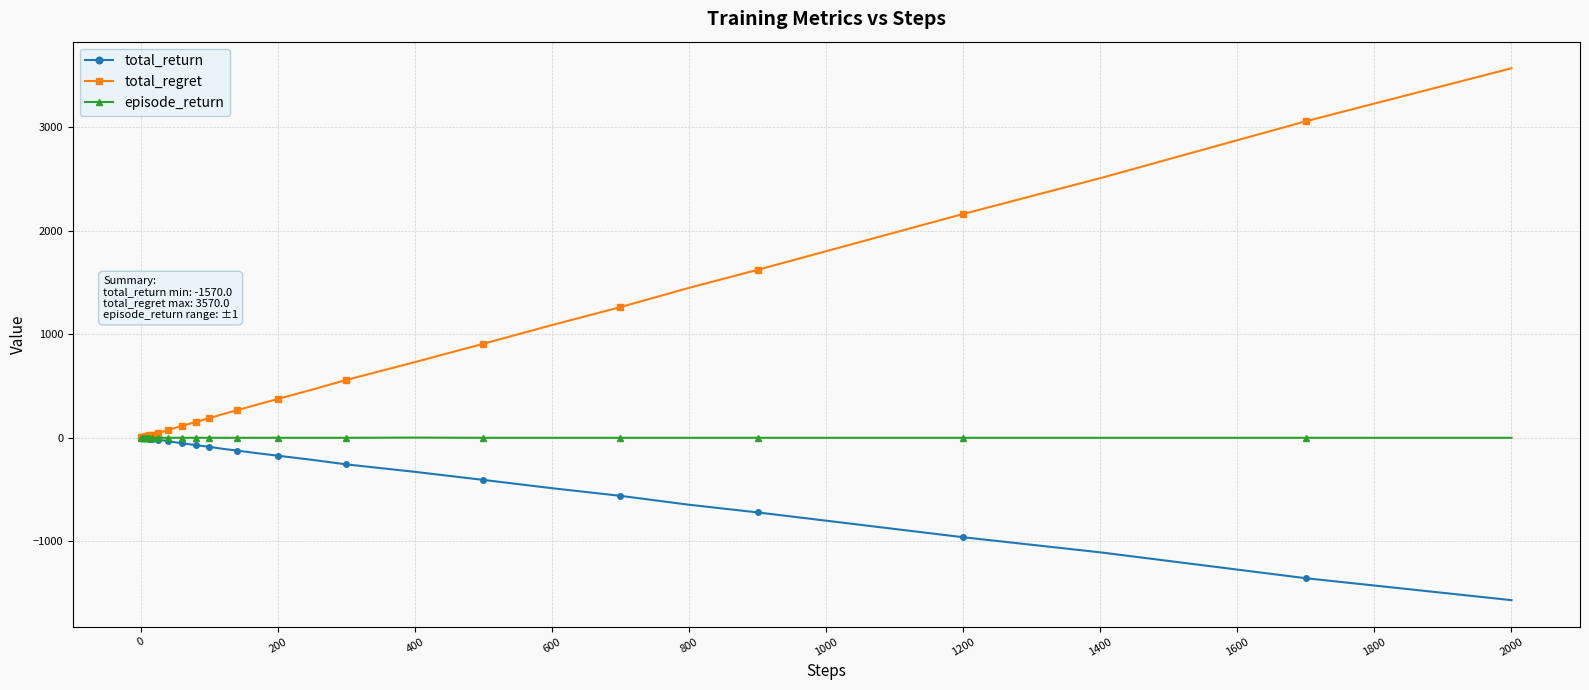

What is the smallest value displayed?

-1570